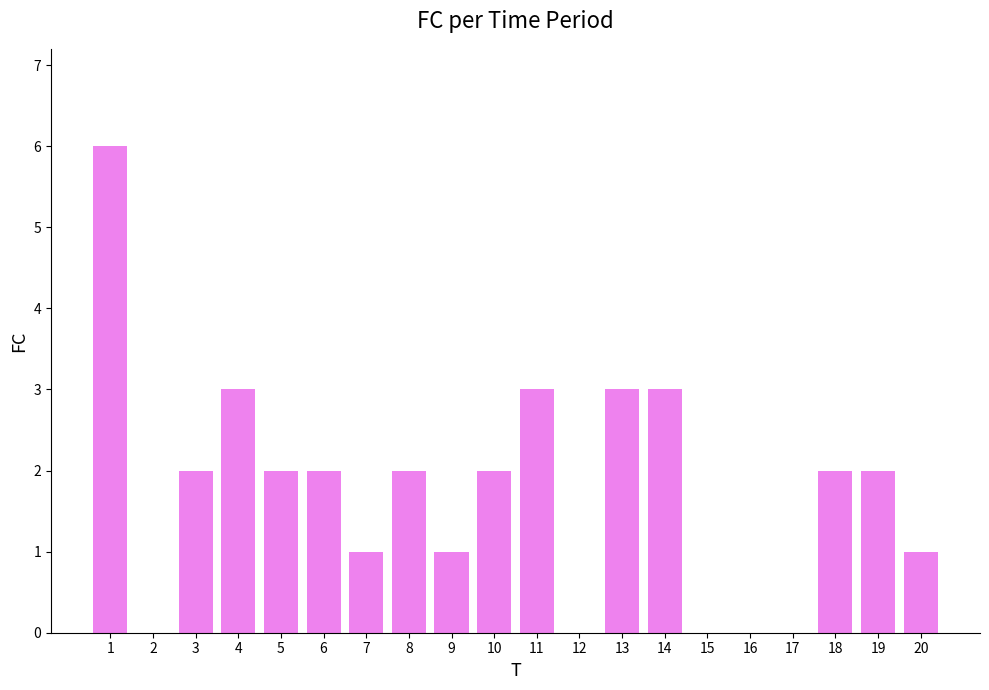

The value at 2 is 3. True or false?

False